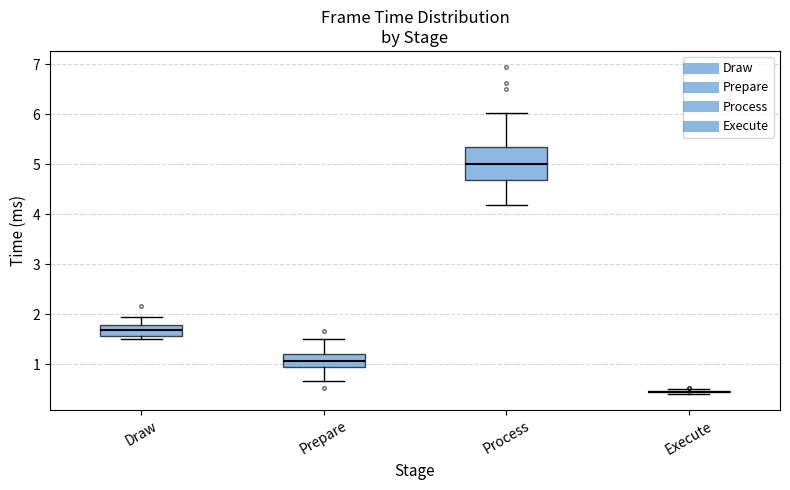

Reading left to right, transcribe this box plot: for each box, give where its median line is, the range the box spans, and where its two whiskers end, as read against the y-axis. The values are not printed on the chart, so give them approximately, as read against the axis.

Draw: median 1.7, box 1.6 to 1.8, whiskers 1.5 to 1.9
Prepare: median 1.1, box 0.9 to 1.2, whiskers 0.7 to 1.5
Process: median 5.0, box 4.7 to 5.4, whiskers 4.2 to 6.0
Execute: box collapsed to a line at 0.4, whiskers 0.4 to 0.5